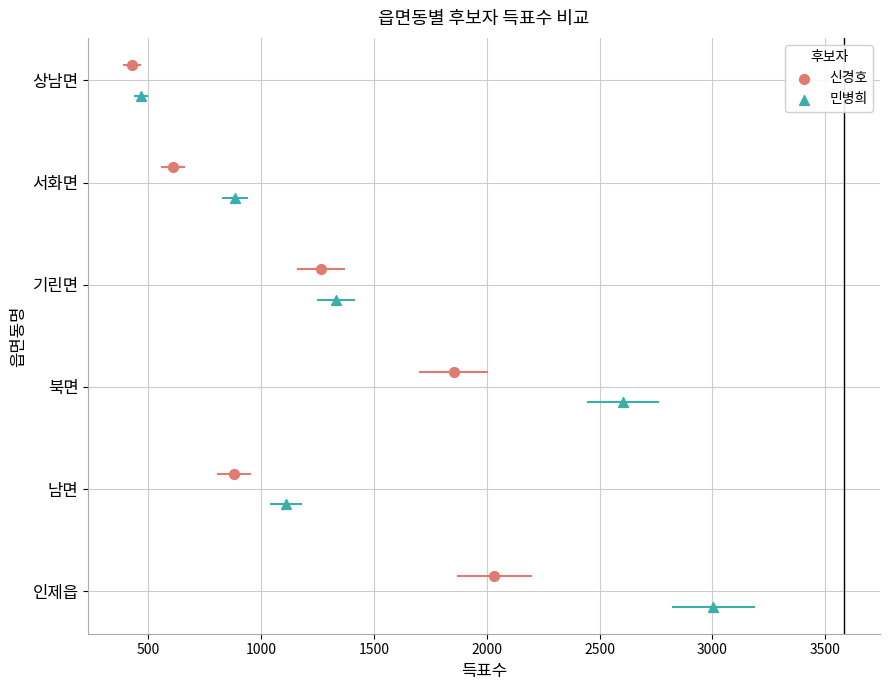

Which series reaches the minimum Y coordinate?

민병희